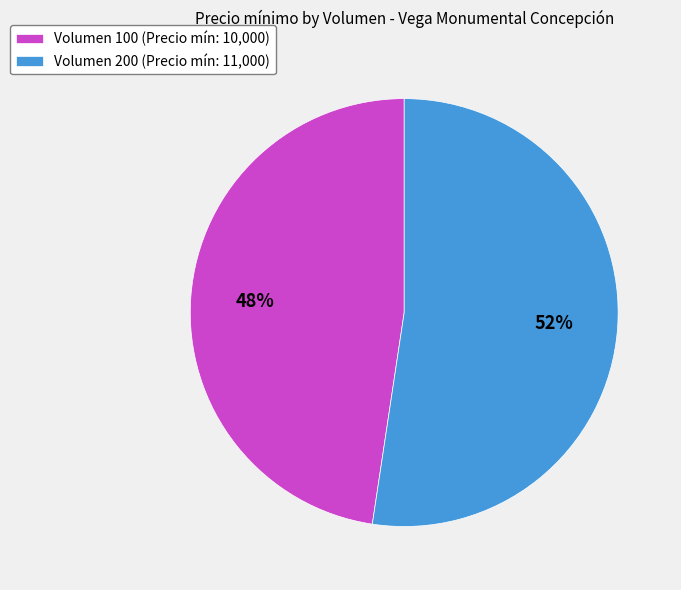

To the nearest percent, what is the average slice percentage?

50%